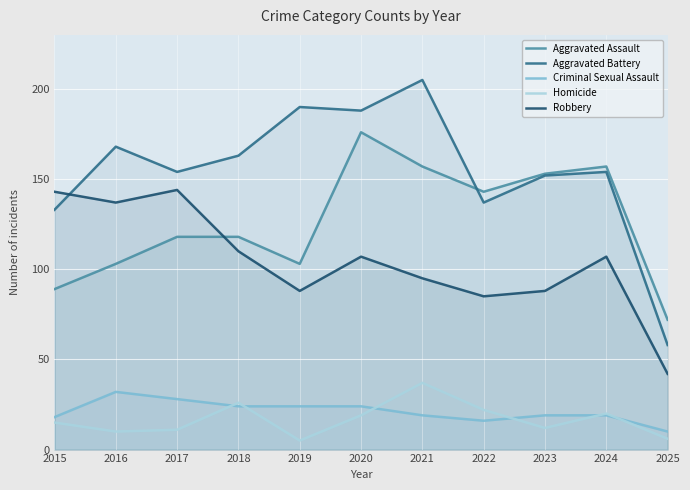

True or false: Aggravated Battery and Criminal Sexual Assault cross at least once.

False